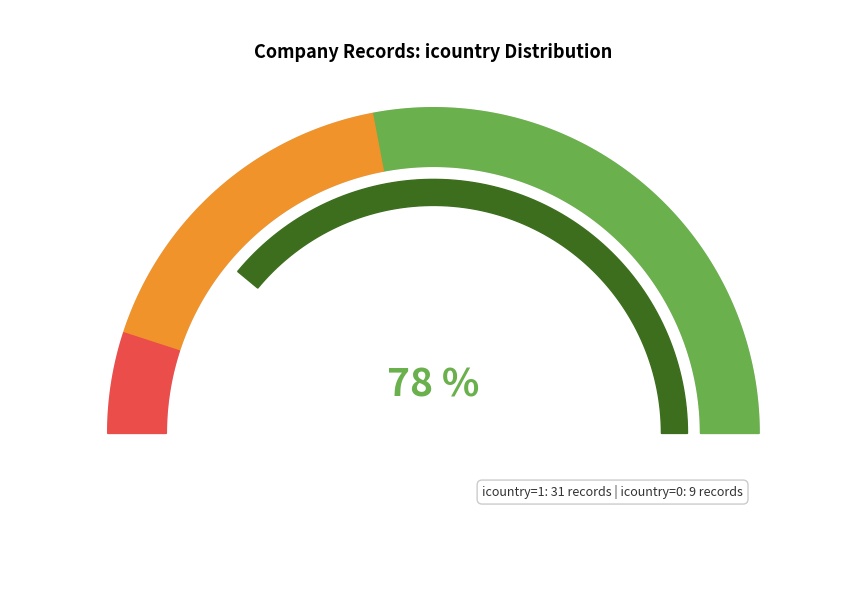

The 2 slice represents 17% of the pie. True or false?

False